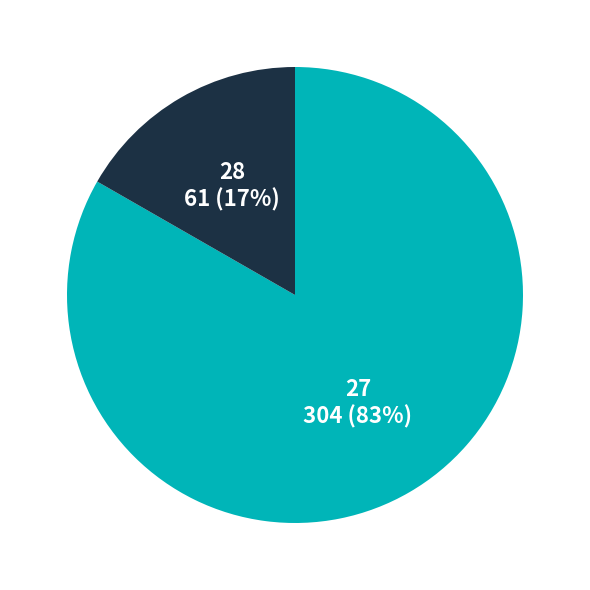

True or false: 27 accounts for 7% of the total.

False